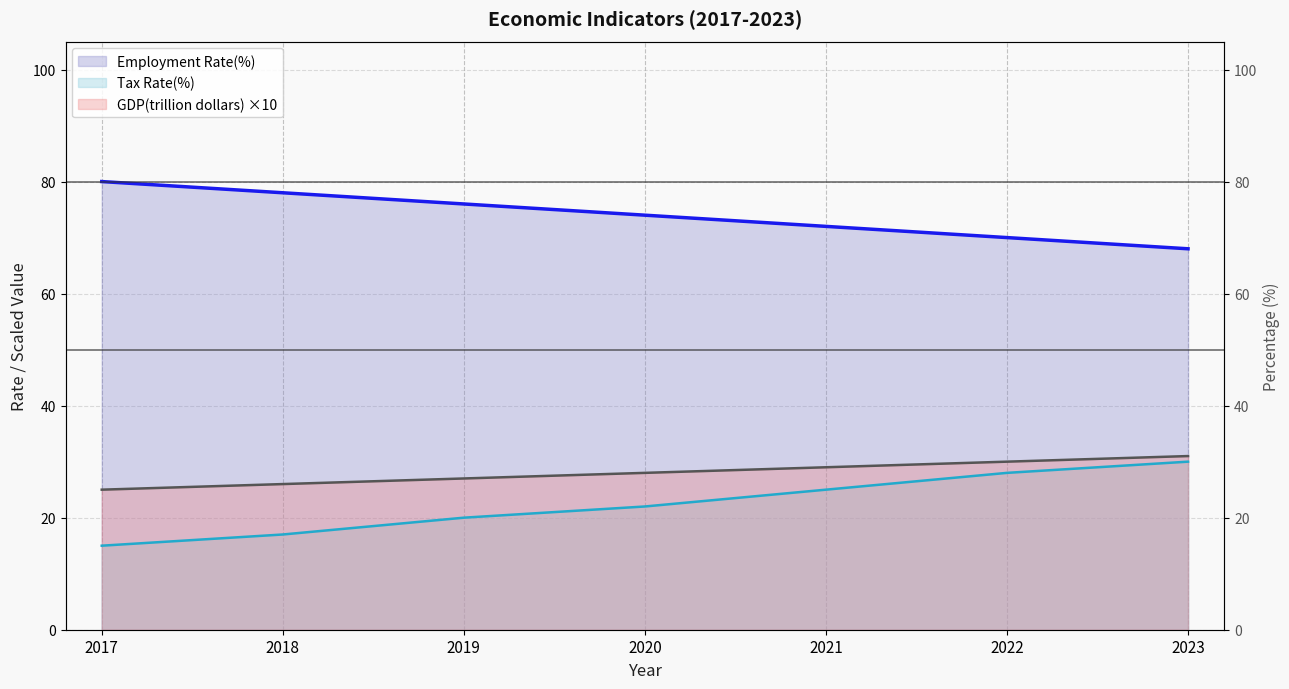

Between 2019 and 2018, which is larger?

2019